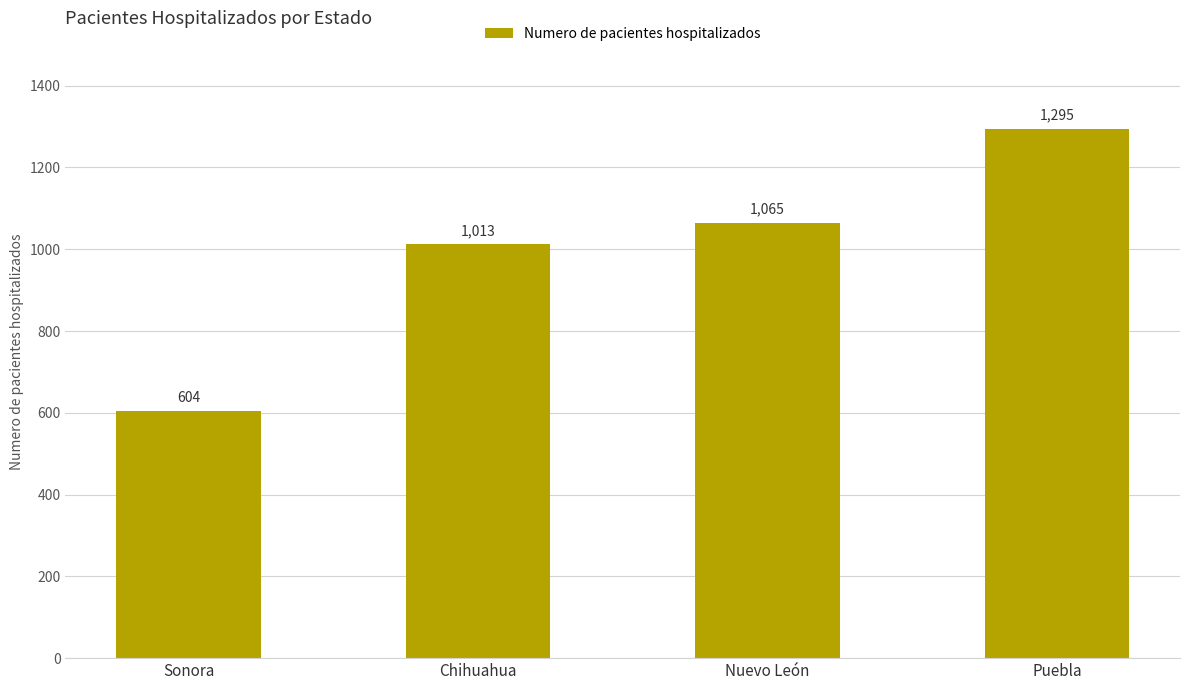

What is the sum of the values at Puebla and Nuevo León?

2360